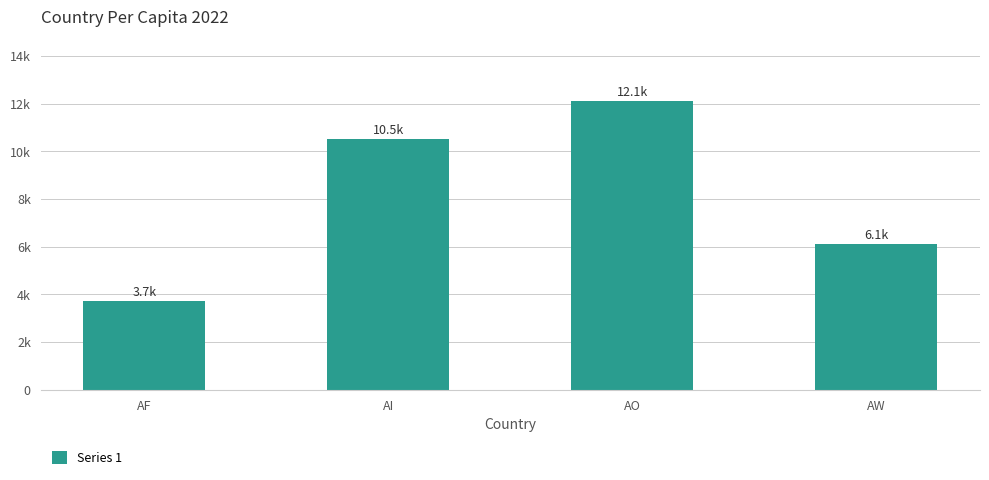

What is the change in value from AF to AO?

+8400